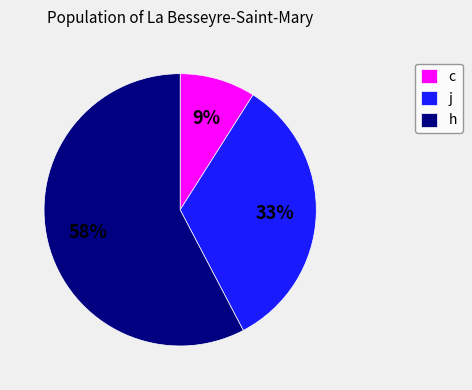

To the nearest percent, what is the difference between the largest and smallest slice percentages?

49%